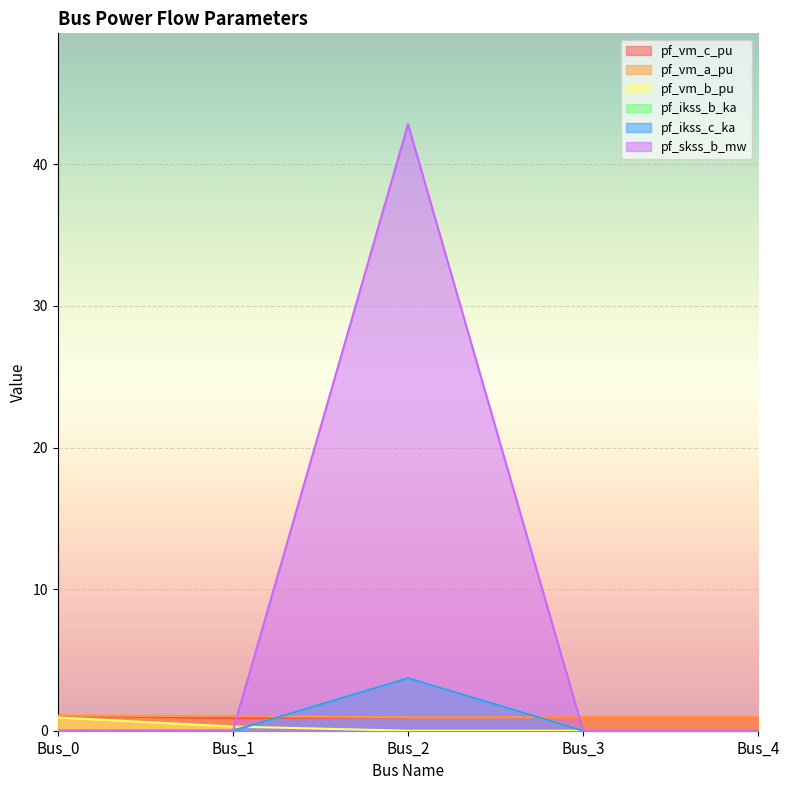

How many distinct data groups are displayed?

6